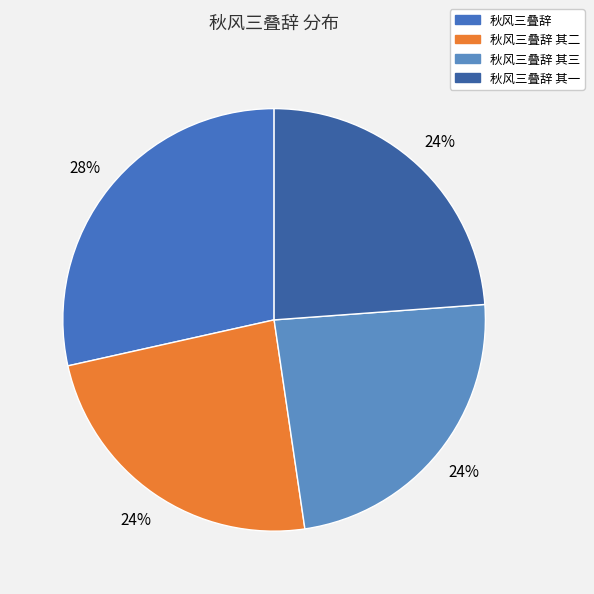

How many slices are in this pie chart?

4